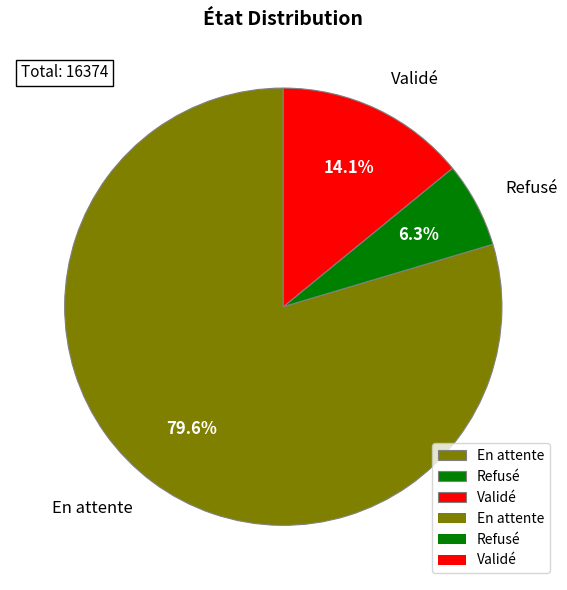

True or false: Validé accounts for 6% of the total.

False